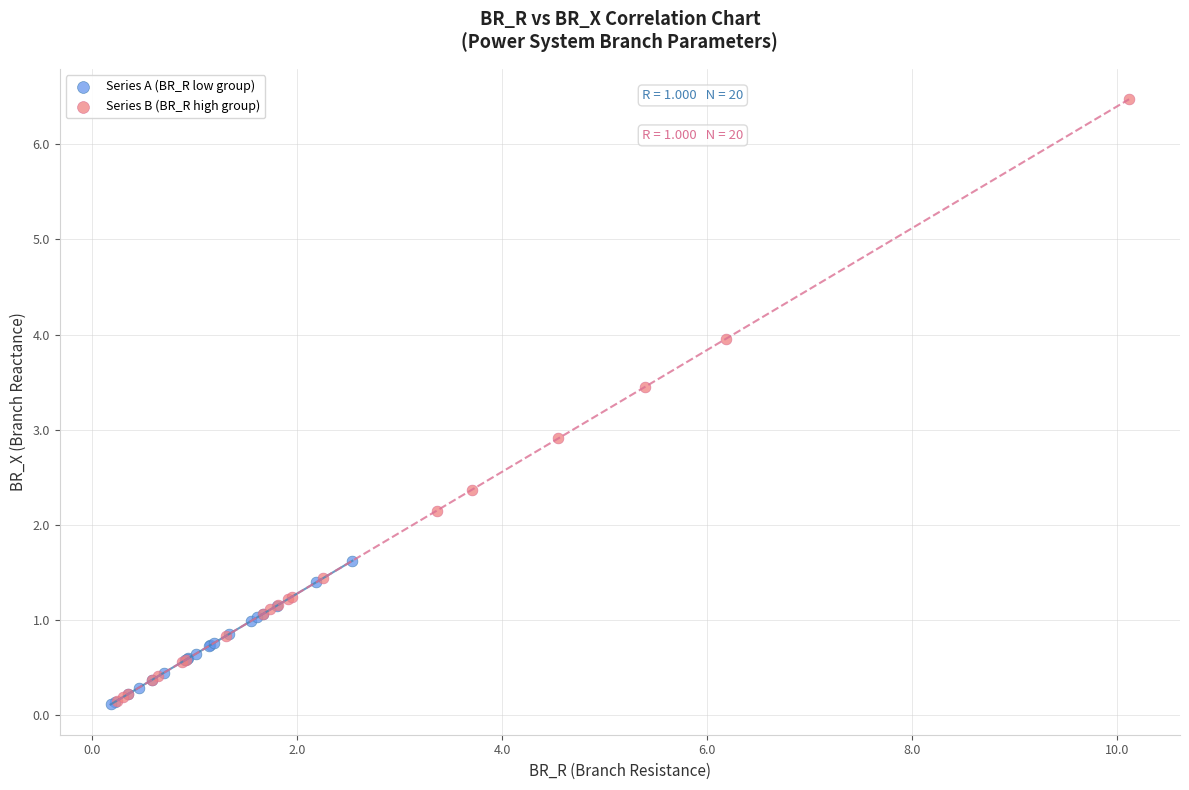

Which series reaches the maximum Y coordinate?

Series B (BR_R high group)